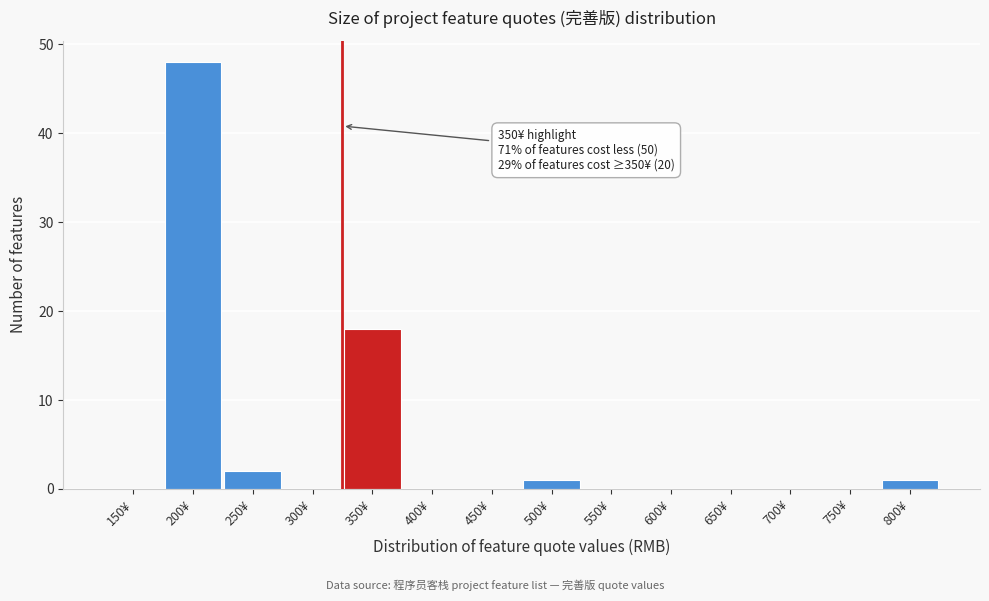

Reading left to right, transcribe all the data shown in this chart.

150¥=0	200¥=48	250¥=2	300¥=0	350¥=18	400¥=0	450¥=0	500¥=1	550¥=0	600¥=0	650¥=0	700¥=0	750¥=0	800¥=1